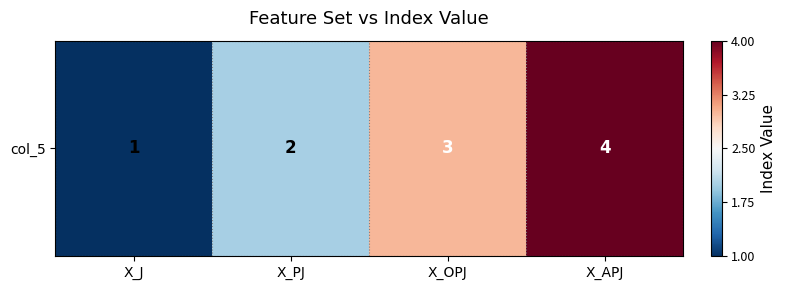

Rank the categories by value from highest to lowest.

X_APJ, X_OPJ, X_PJ, X_J